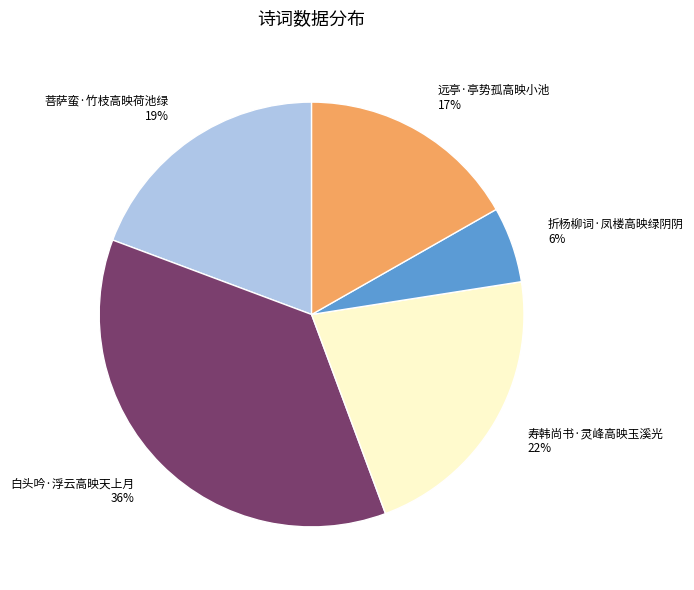

Do 白头吟·浮云高映天上月 36% and 折杨柳词·凤楼高映绿阴阴 6% together represent more than half of the pie?

No